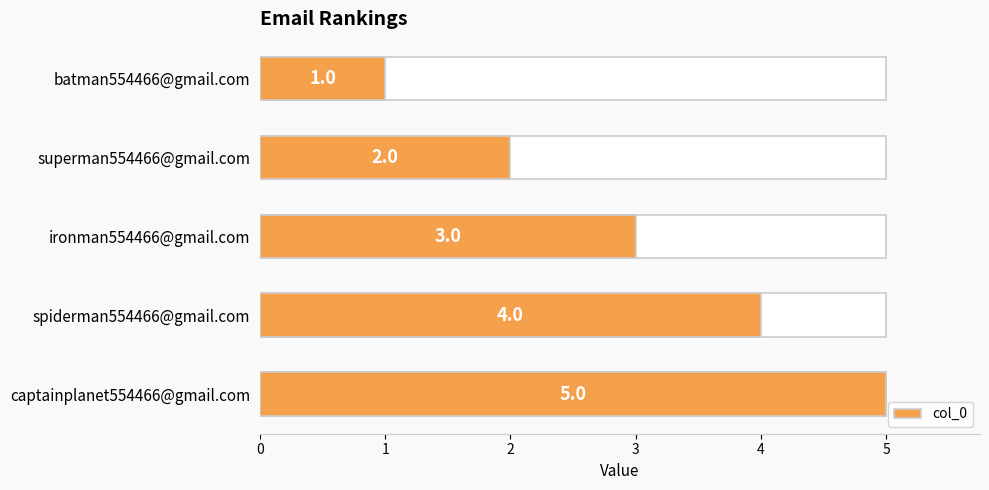

What is the sum of all values?

15